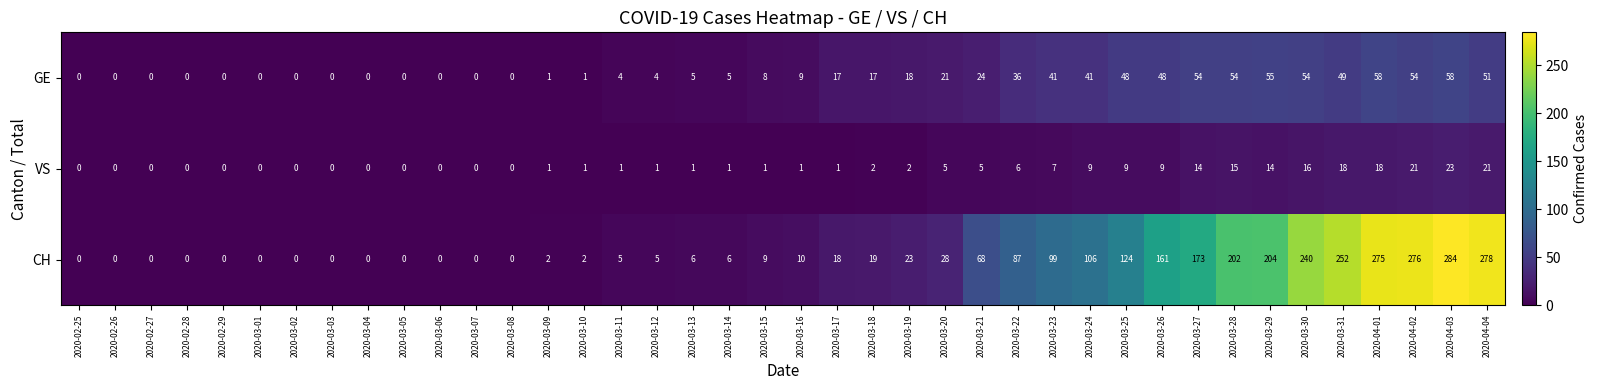

What is the average value of the CH series?

74